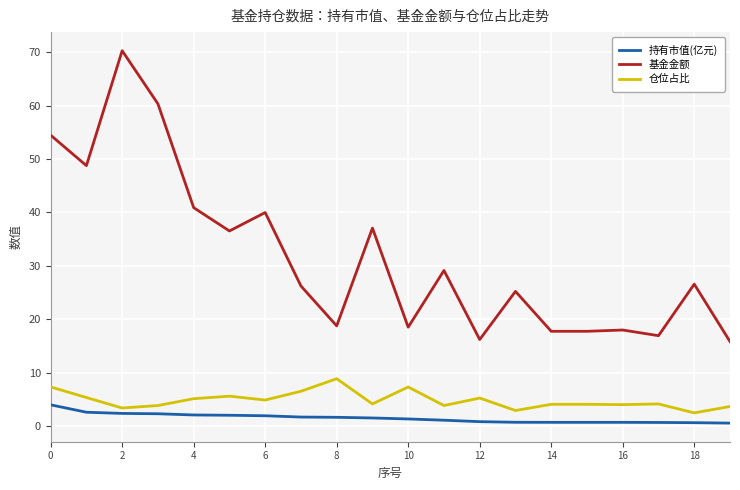

Which series has the largest range (max minus min)?

基金金额